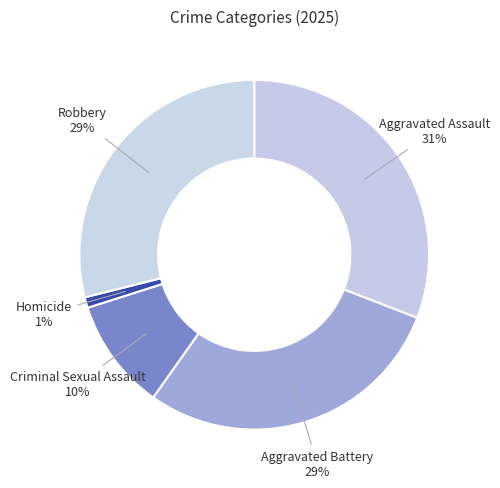

Which category has the biggest portion of the pie?

Aggravated Assault